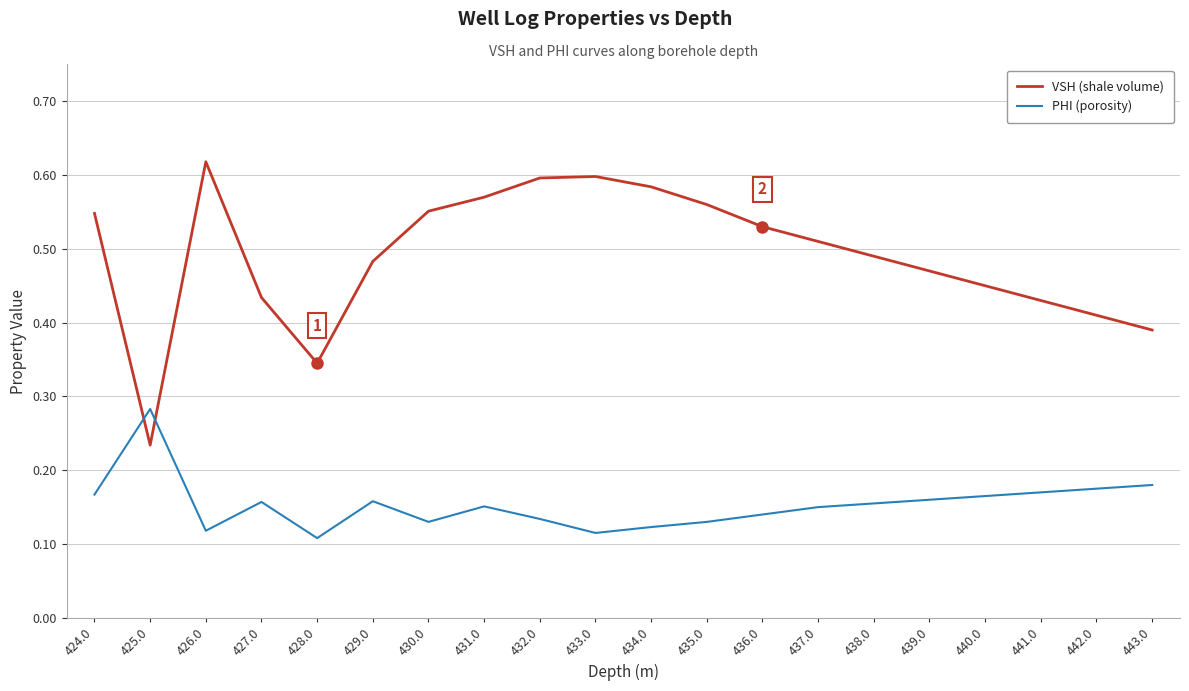

What is the sum of the VSH (shale volume) values at 426.0 and 436.0?

1.1